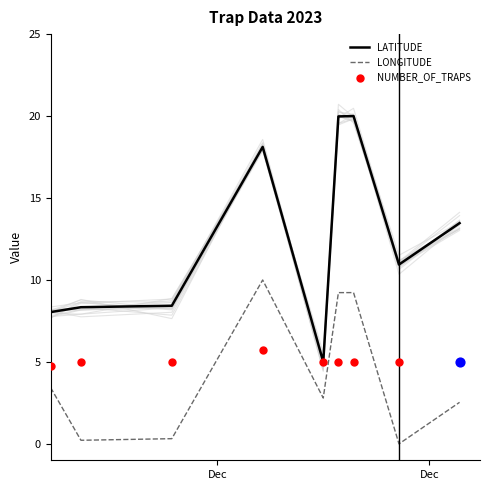

True or false: LATITUDE and LONGITUDE cross at least once.

False